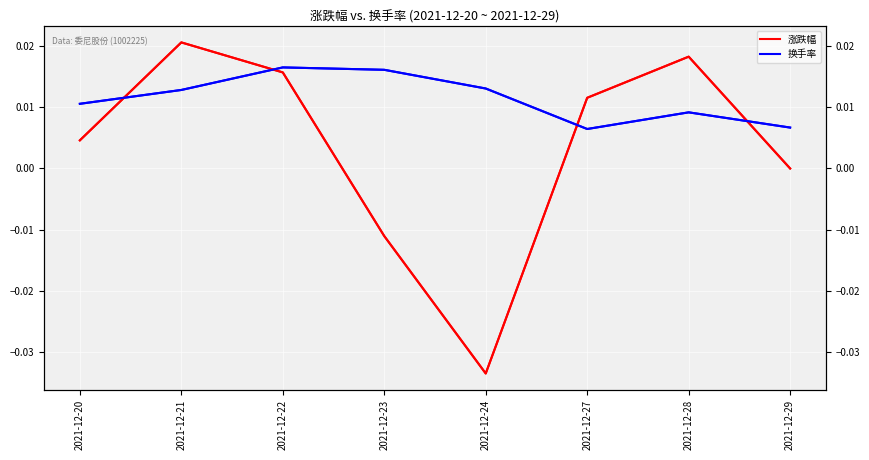

Between which two adjacent categories do 涨跌幅 and 换手率 first intersect?

2021-12-20 and 2021-12-21